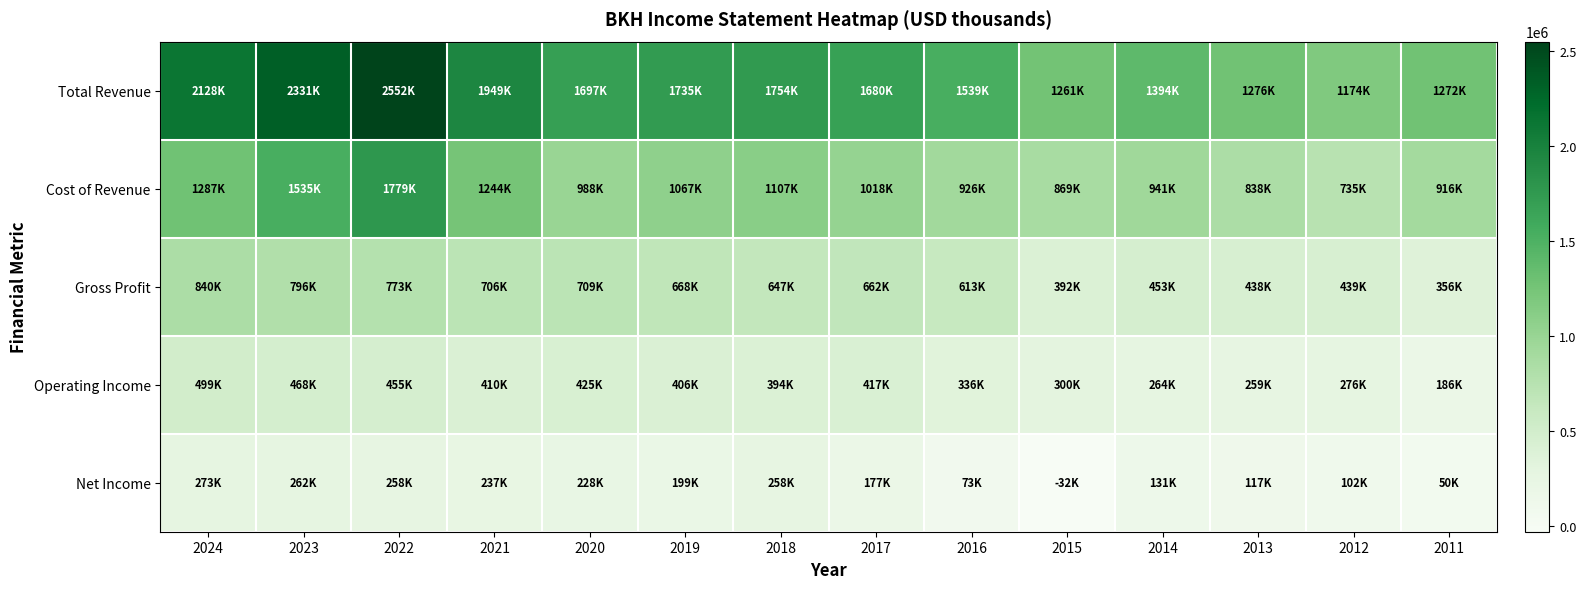

What is the total value across all series at 2017?

3954300